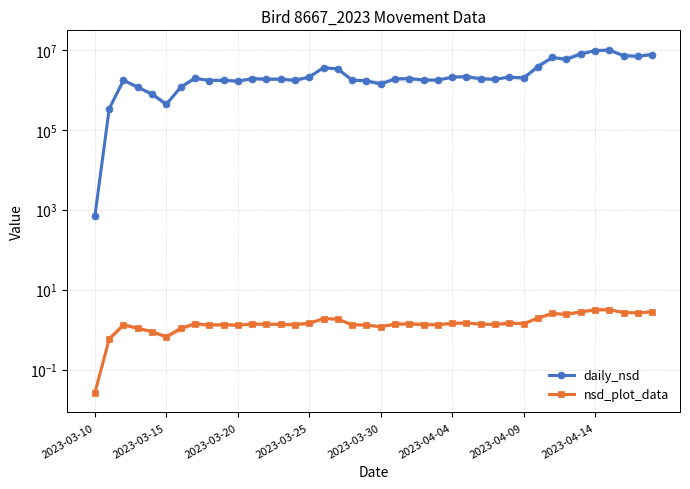

True or false: daily_nsd and nsd_plot_data cross at least once.

False